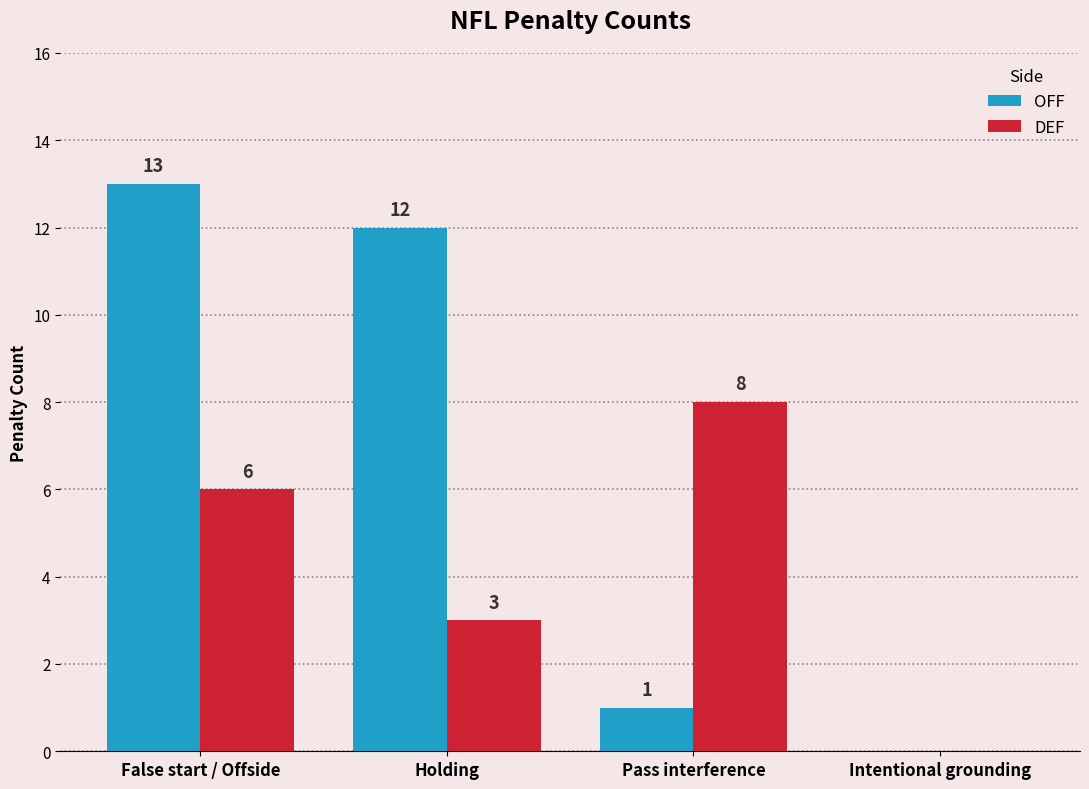

What is the sum of all DEF values?

17